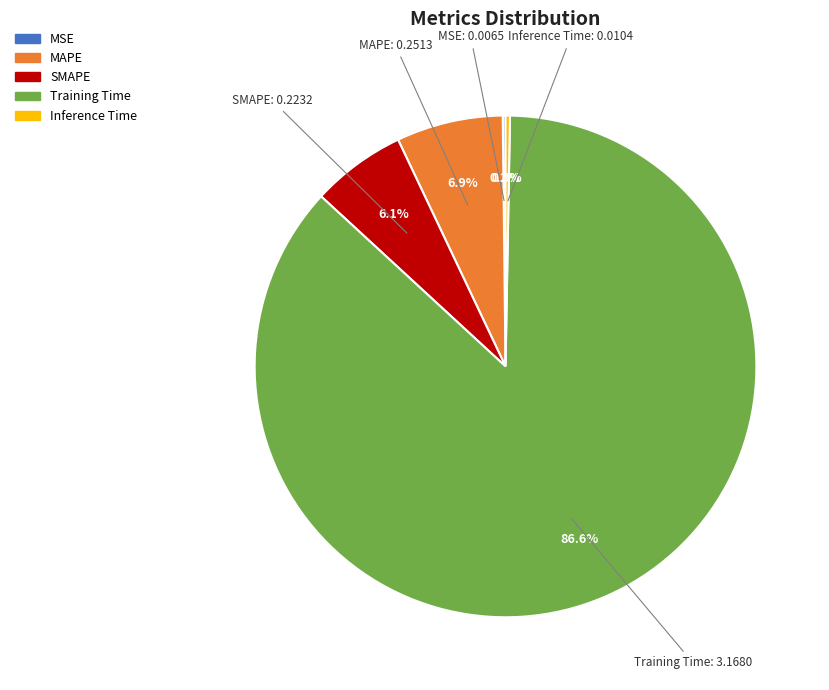

How much of the chart is everything except MAPE?

93.1%